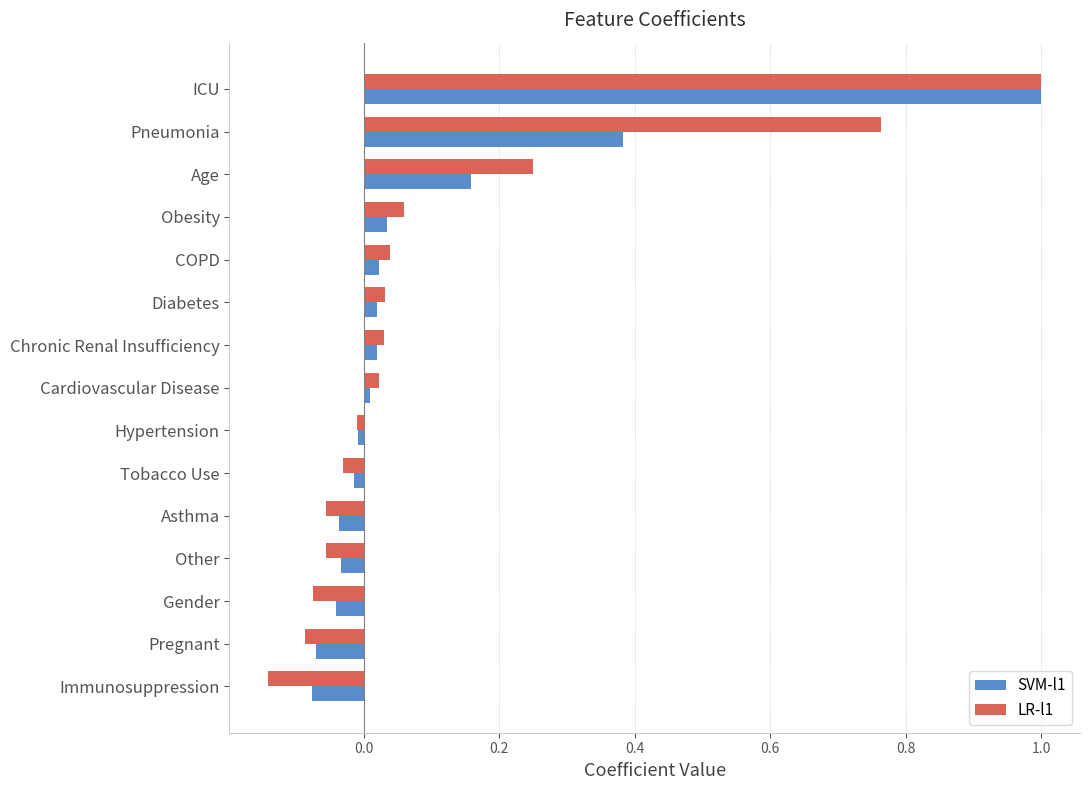

Which label corresponds to the largest value in the chart?

ICU